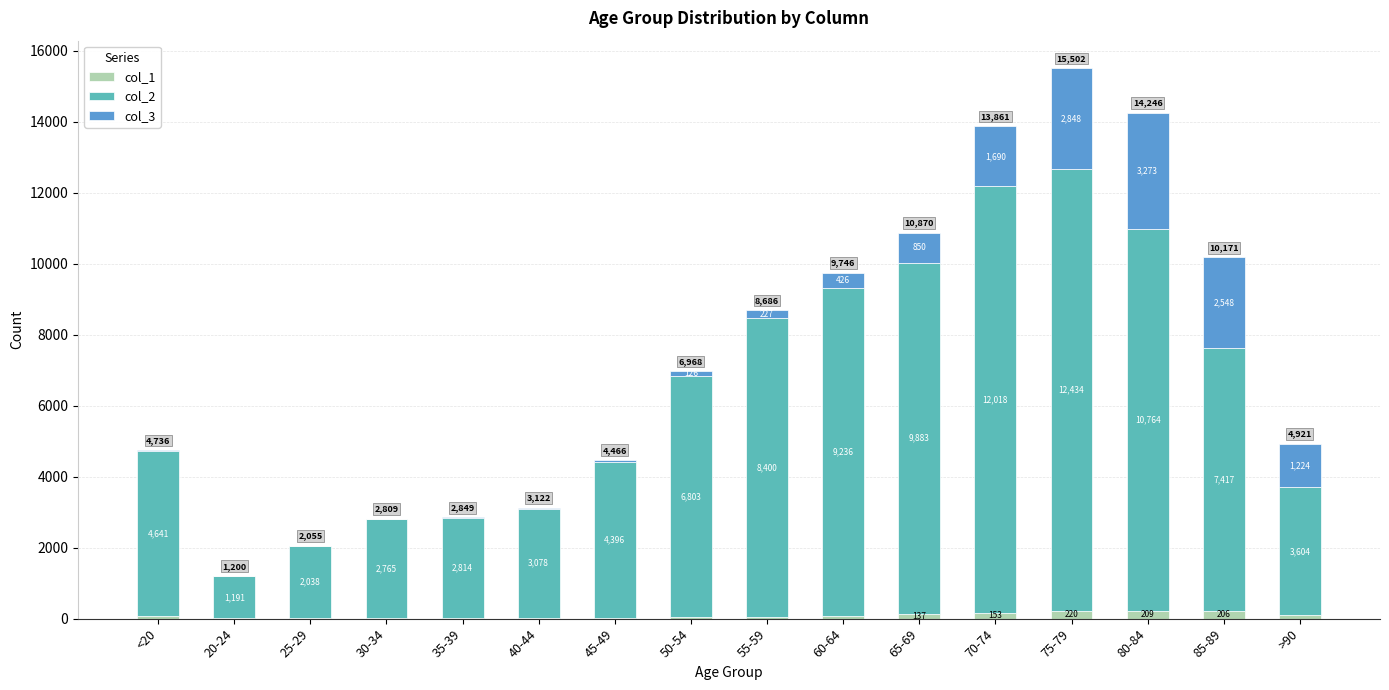

At which category is the sum across all series the highest?

75-79